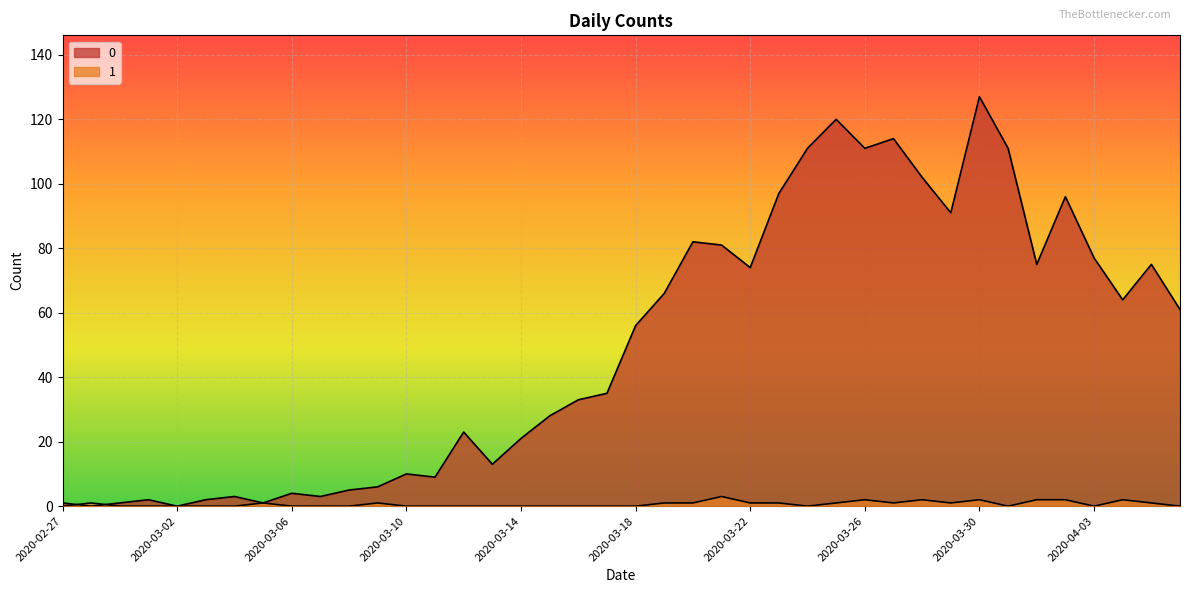

Where is the first local maximum for 1?

2020-02-28